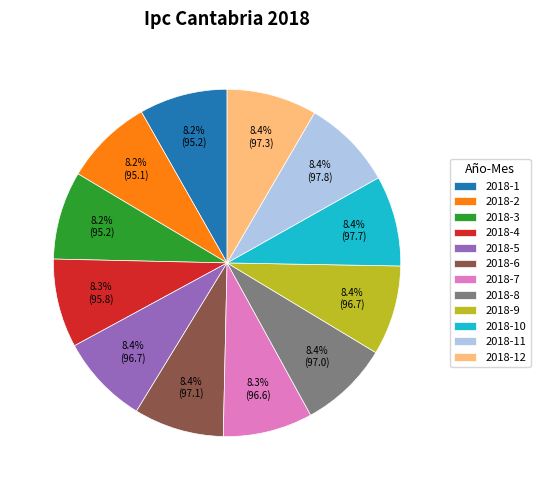

Does any single category account for the majority?

No